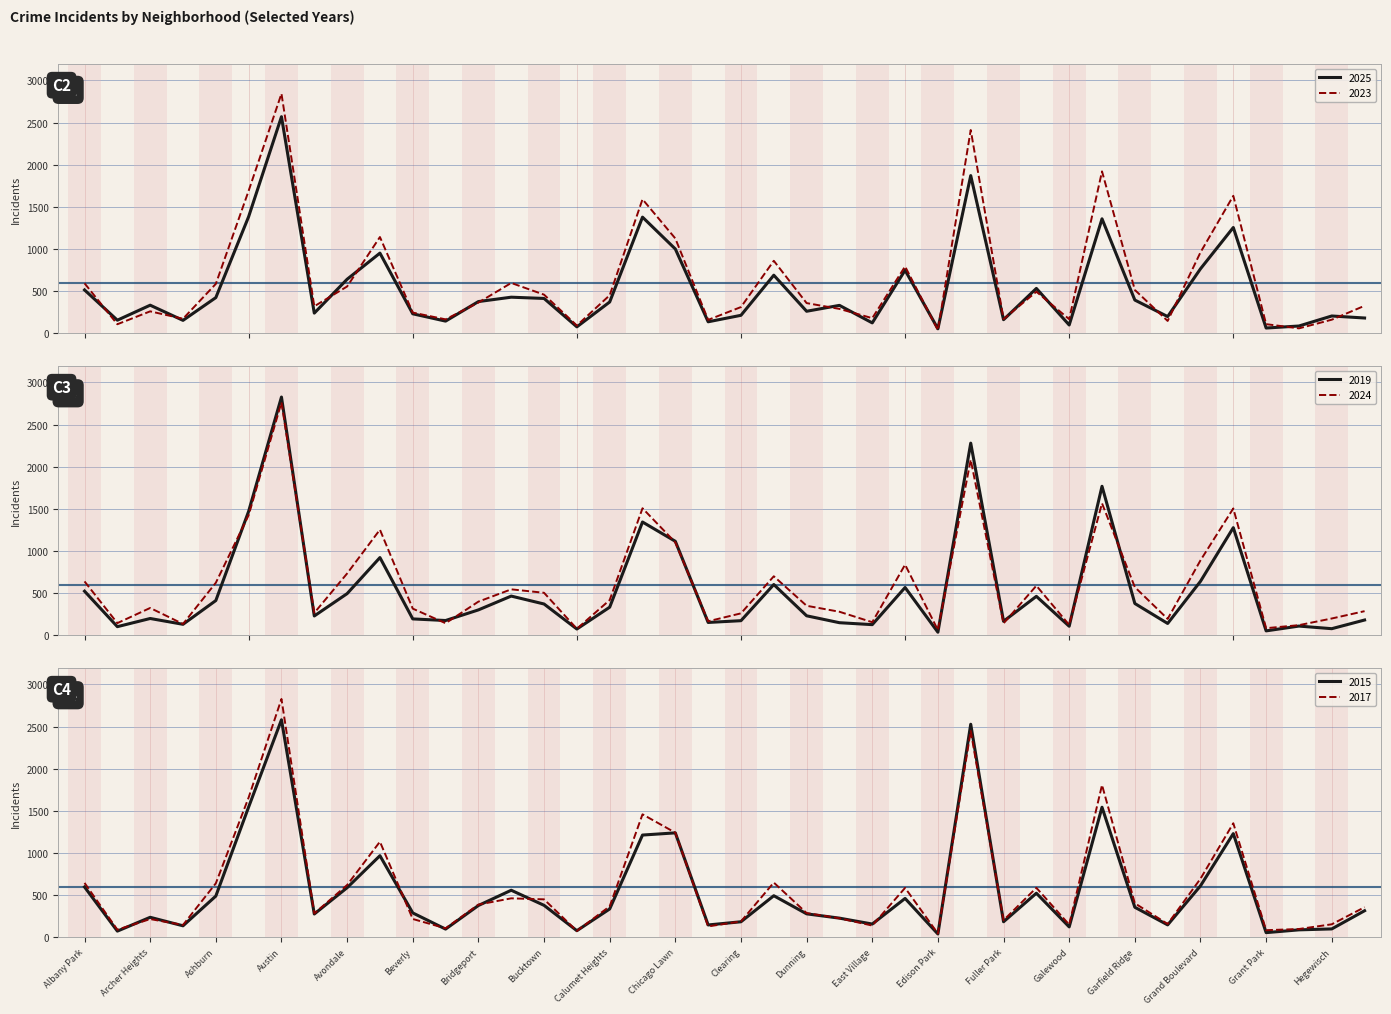

What is the difference between the 2025 values at Englewood and Garfield Ridge?

1477